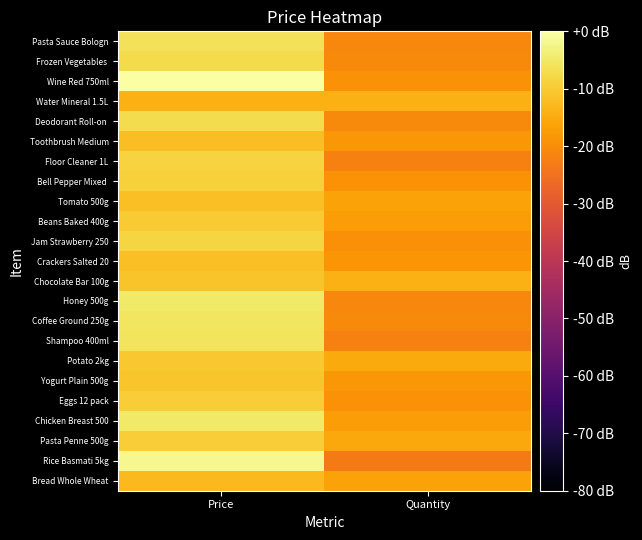

What is the minimum value shown in the chart?

-23.4